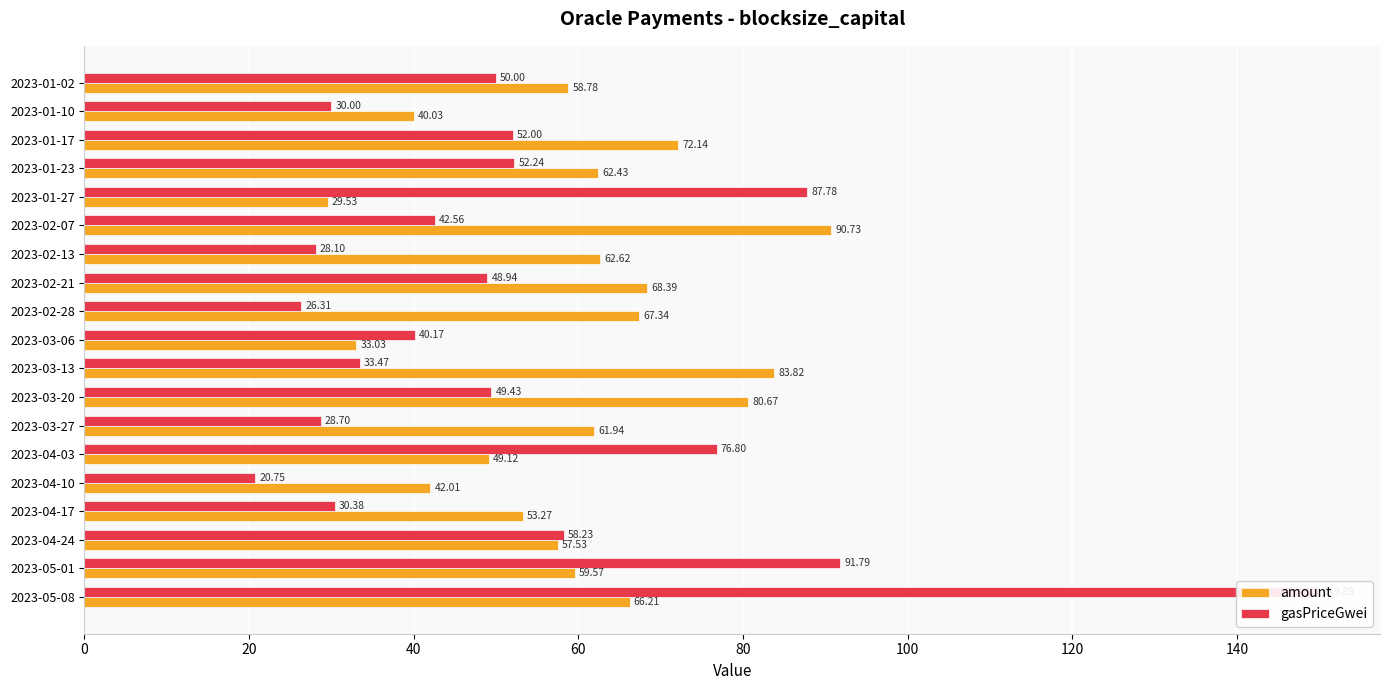

How many values in the gasPriceGwei series exceed 48?

10